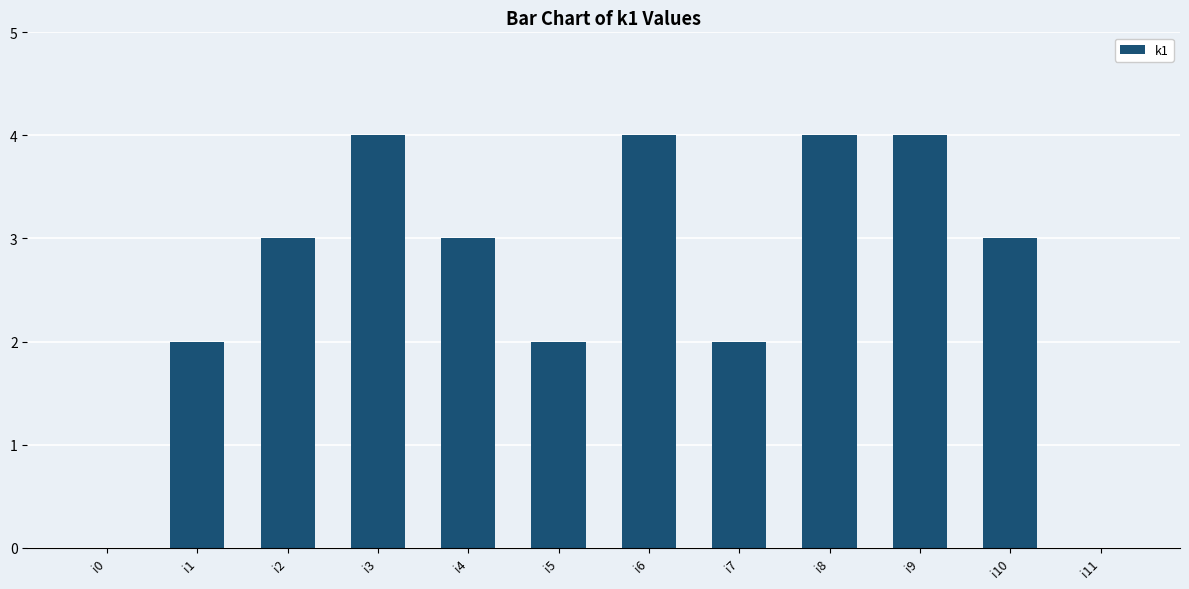

What is the average value?

3